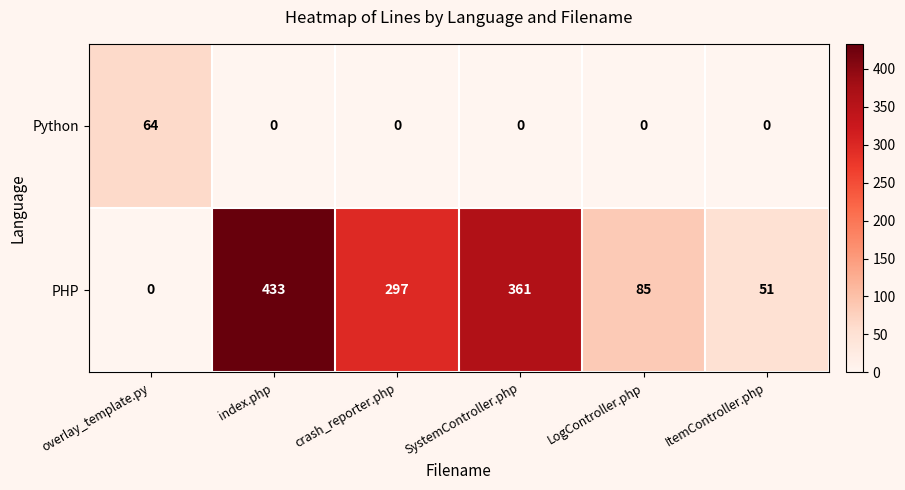

What is the difference between the maximum and minimum values in the Python series?

64